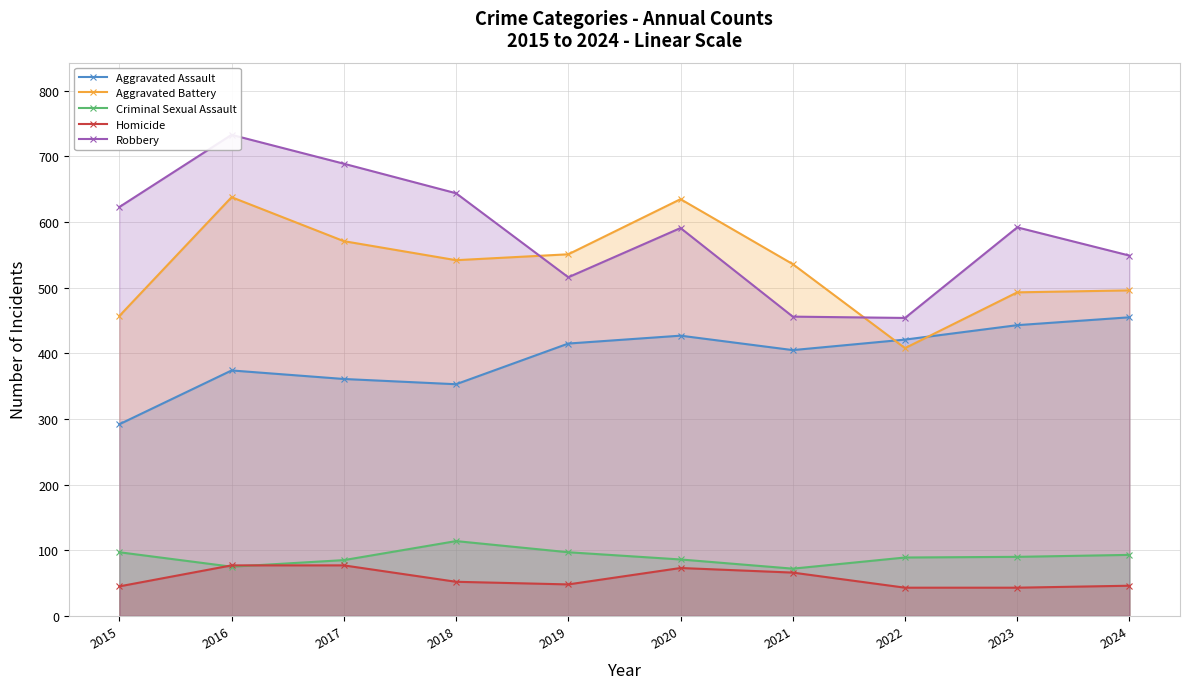

At how many categories does at least one series exceed 203?

10